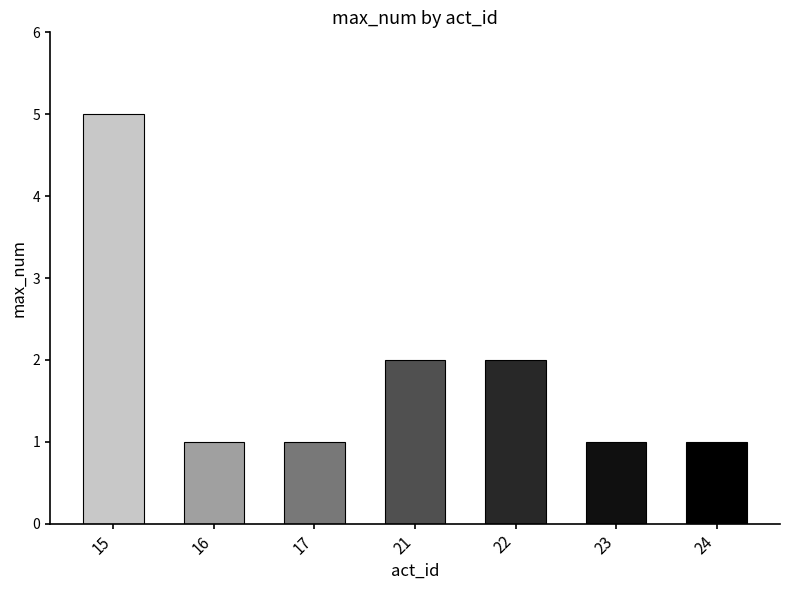

What is the greatest value displayed?

5